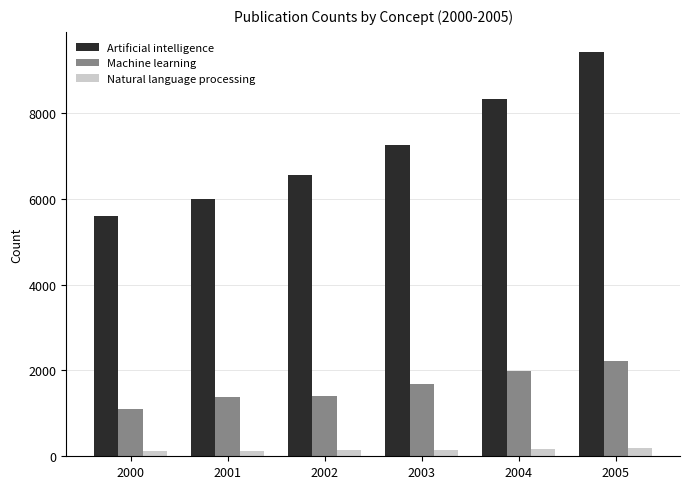

List the series in order of their overall mean, lowest first.

Natural language processing, Machine learning, Artificial intelligence